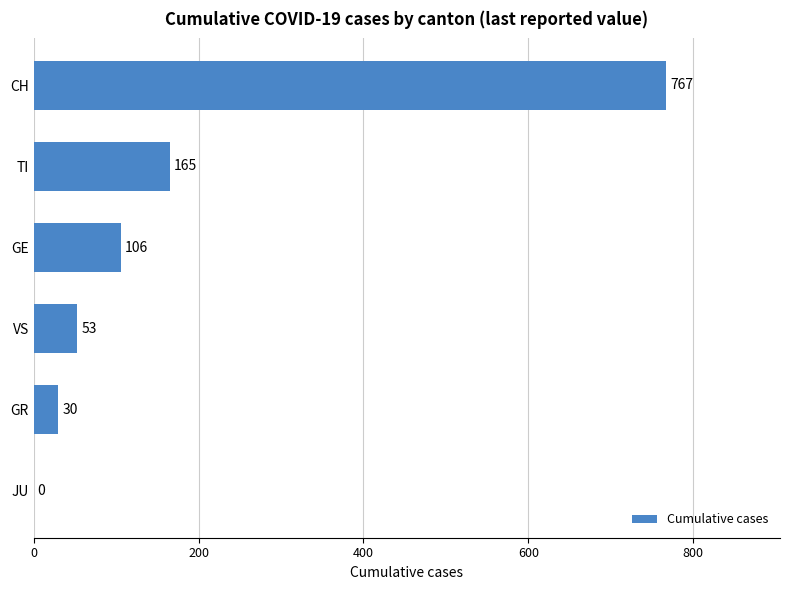

What is the sum of all values?

1121